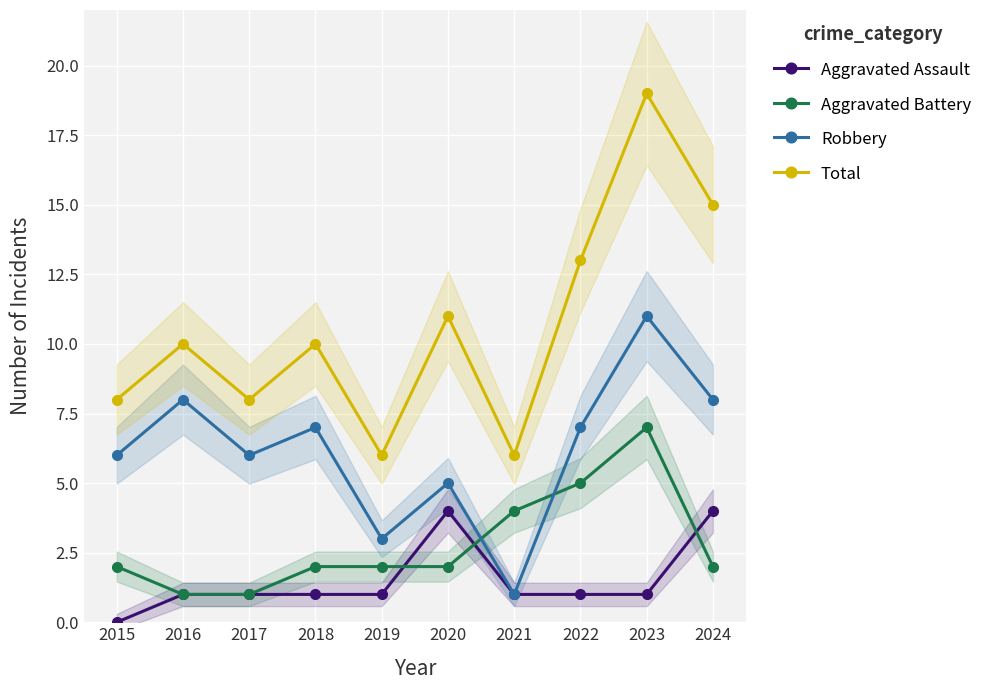

What is the total value across all series at 2018?

20